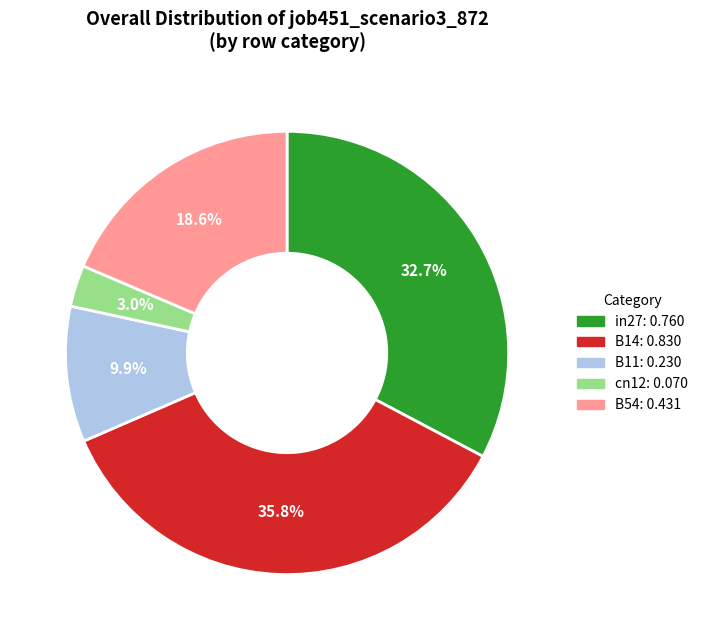

To the nearest percent, what is the difference between the cn12 and in27 slice percentages?

30%